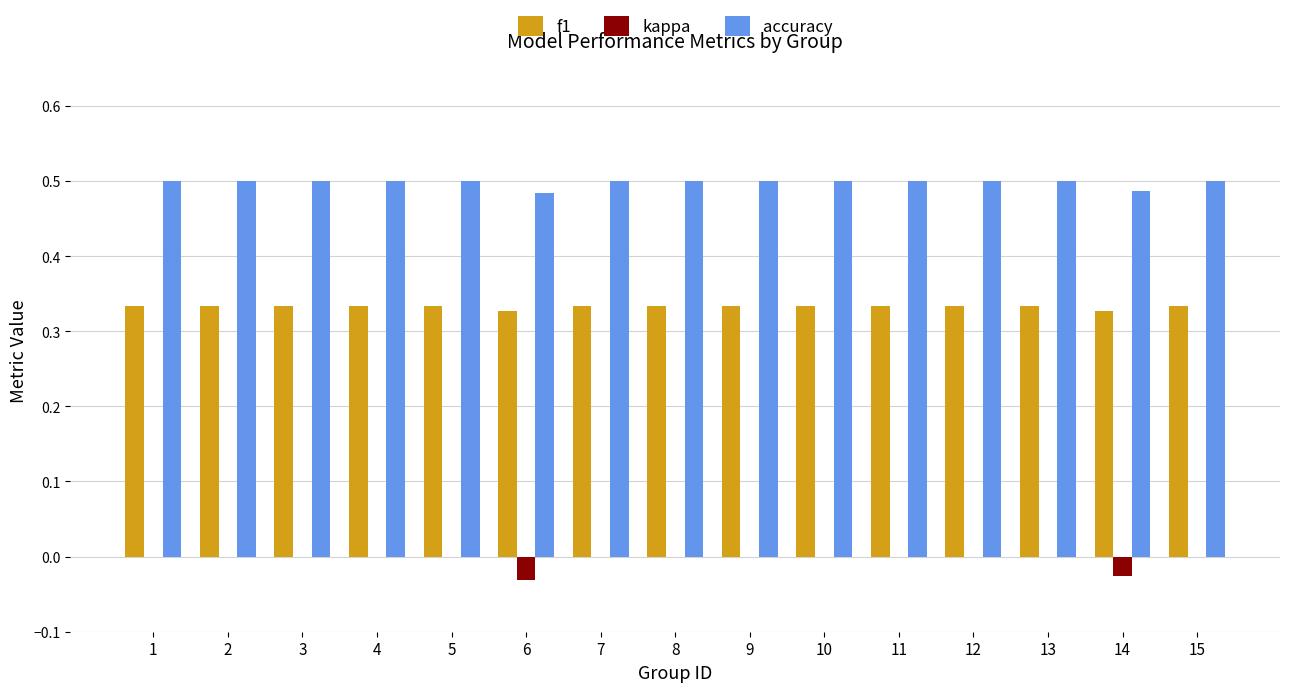

True or false: kappa has a value of 0.0 at 3.

True